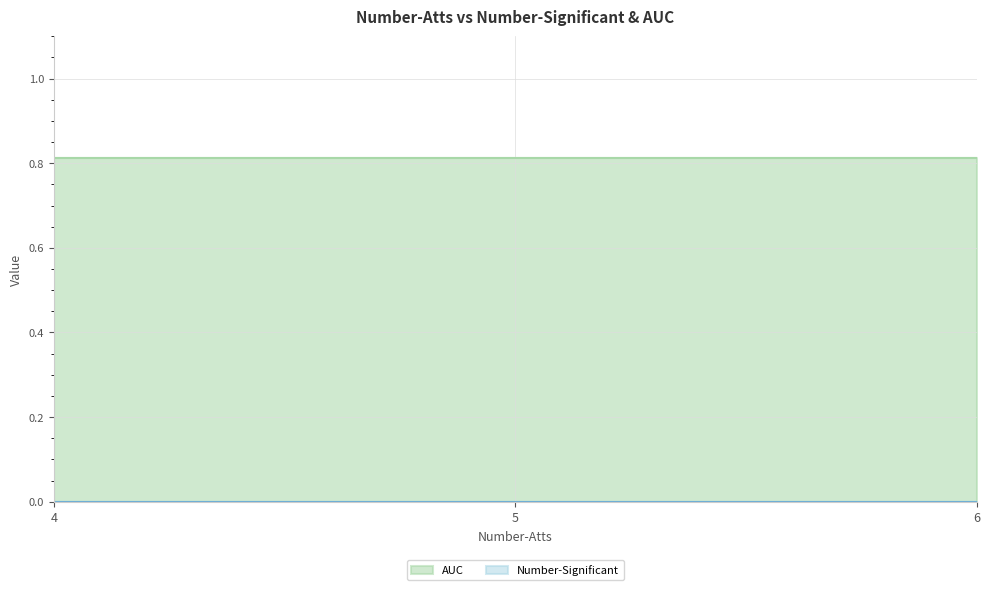

At 6, list the series in order from smallest to largest.

Number-Significant, AUC